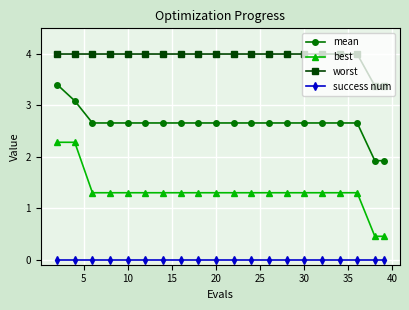

Which series has the largest range (max minus min)?

best